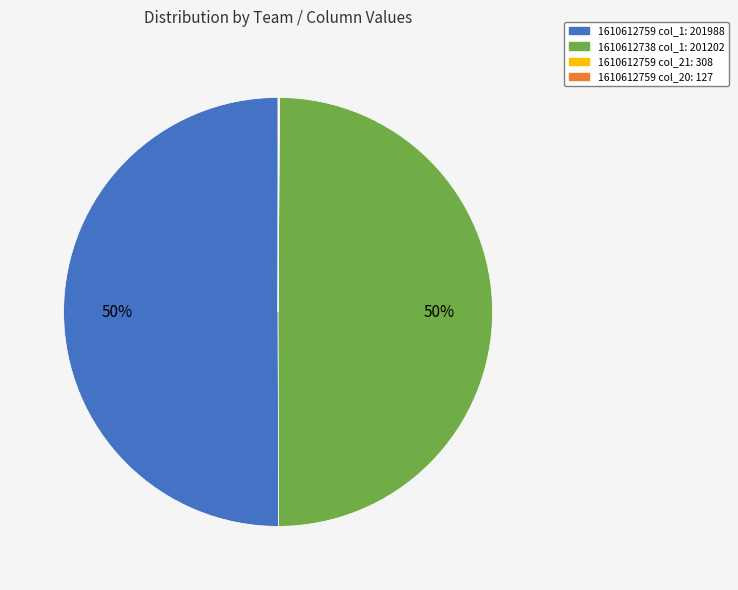

What is the ratio of the value at 1610612738 col_1: 201202 to the value at 1610612759 col_1: 201988?

1.0